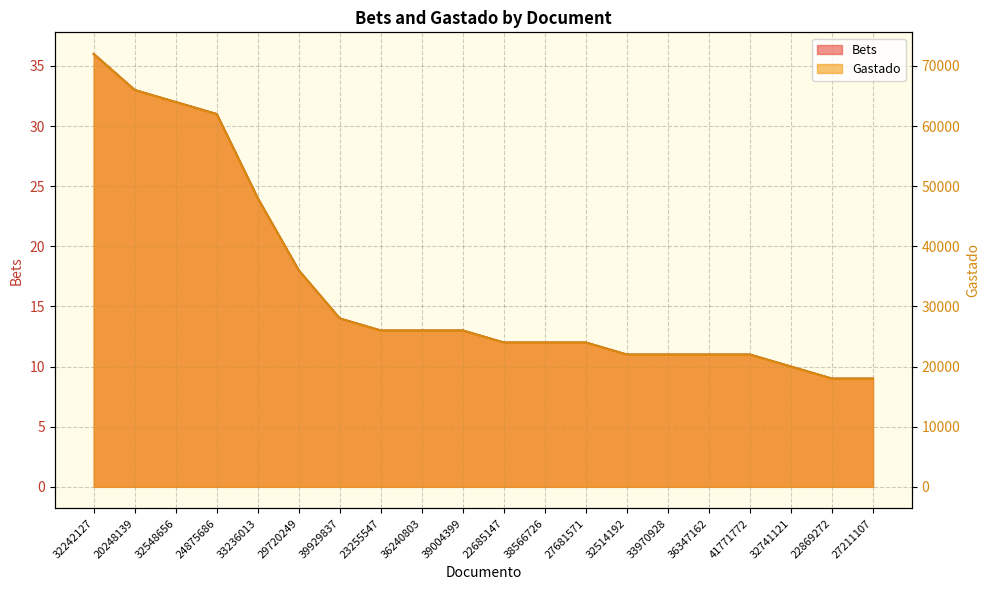

True or false: Bets has more than 2 points higher than both neighbors.

False